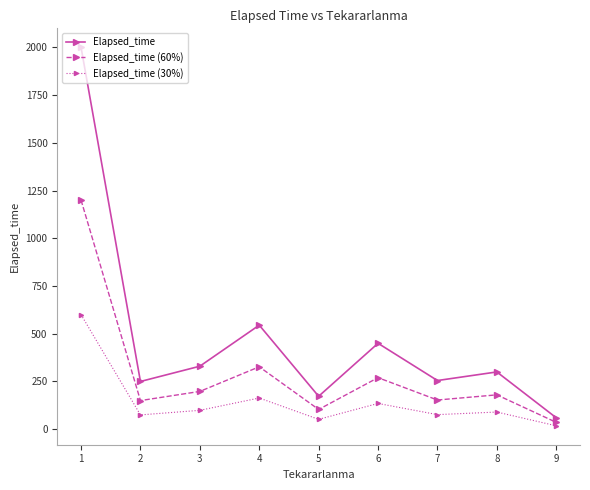

What is the difference between the highest and lowest values at 3?

231.0